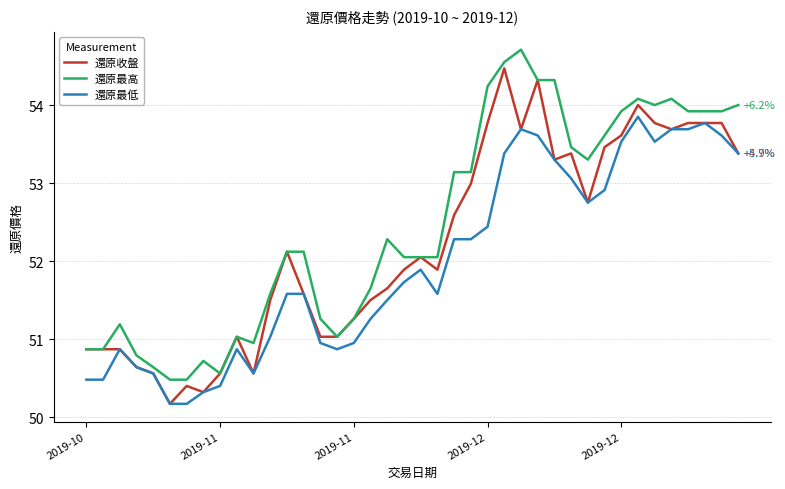

List the series in order of their overall mean, highest first.

還原最高, 還原收盤, 還原最低